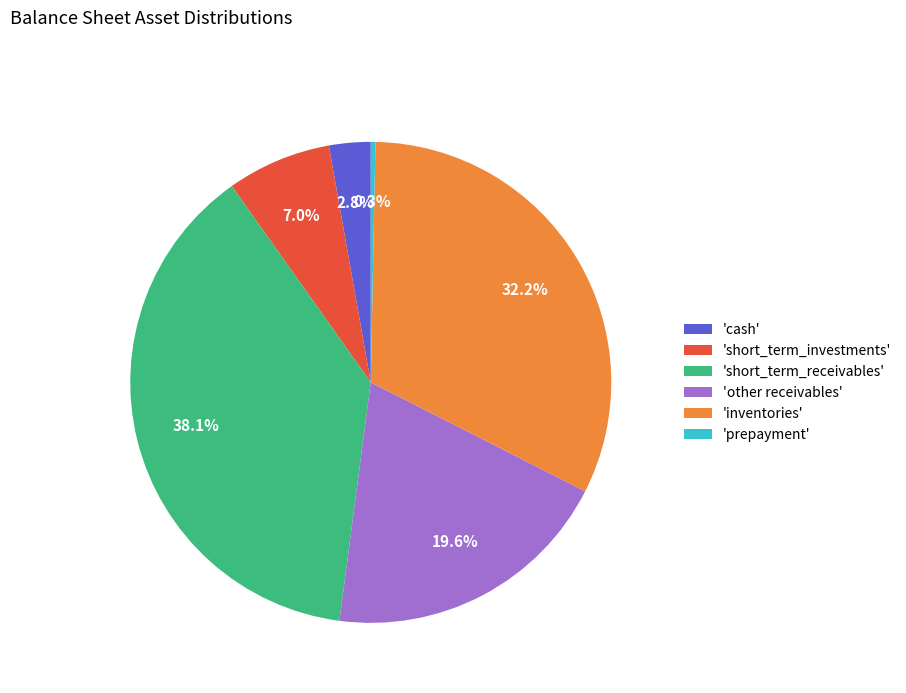

Does 'short_term_investments' represent more than half of the total?

No